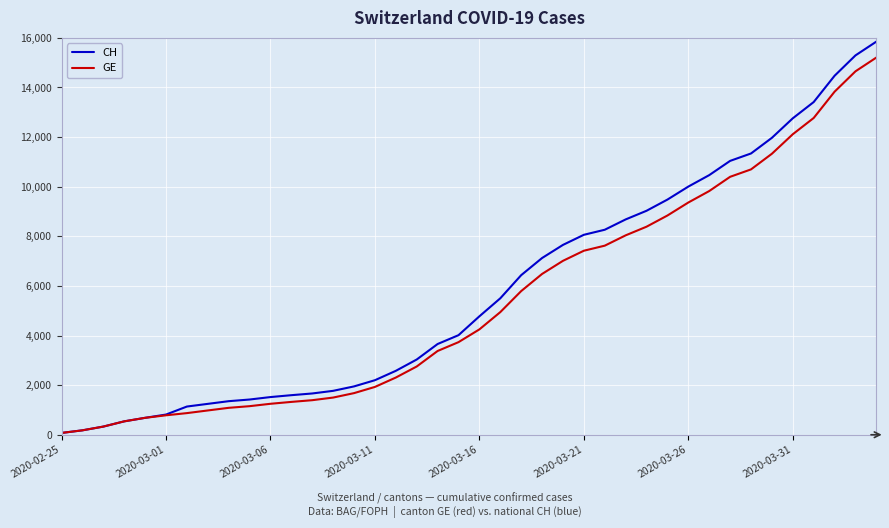

Which series has the largest range (max minus min)?

CH